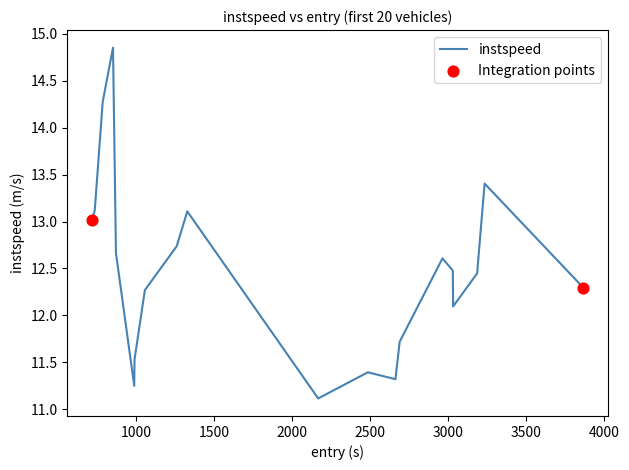

What is the minimum value shown in the chart?

11.1